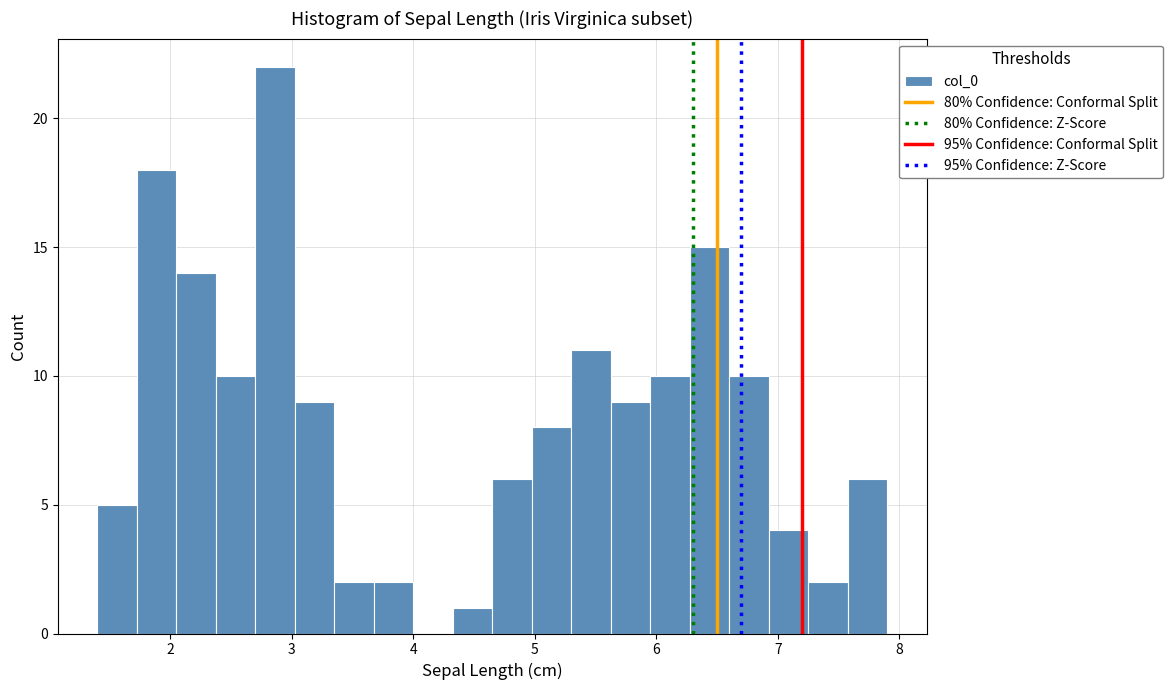

Around what value on the x-axis is the tallest bar? Give the approximate position of its centre, as read against the axis.

2.9